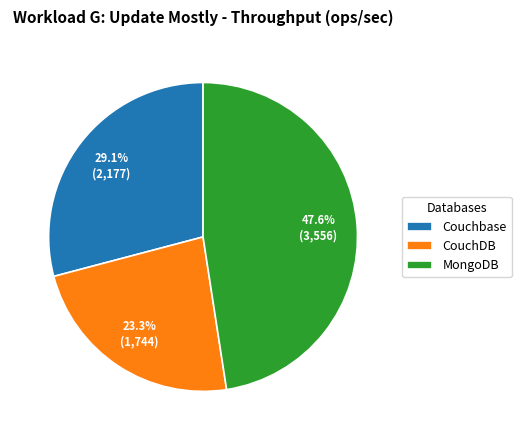

Is there a majority slice in this chart?

No